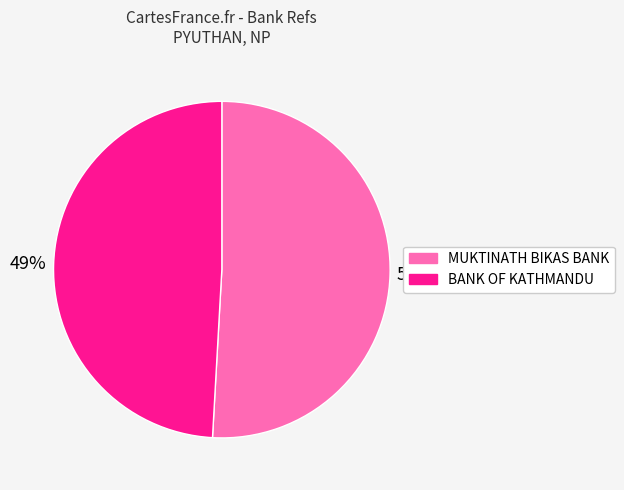

Approximately how many times larger is the value at BANK OF KATHMANDU compared to MUKTINATH BIKAS BANK?

1.0